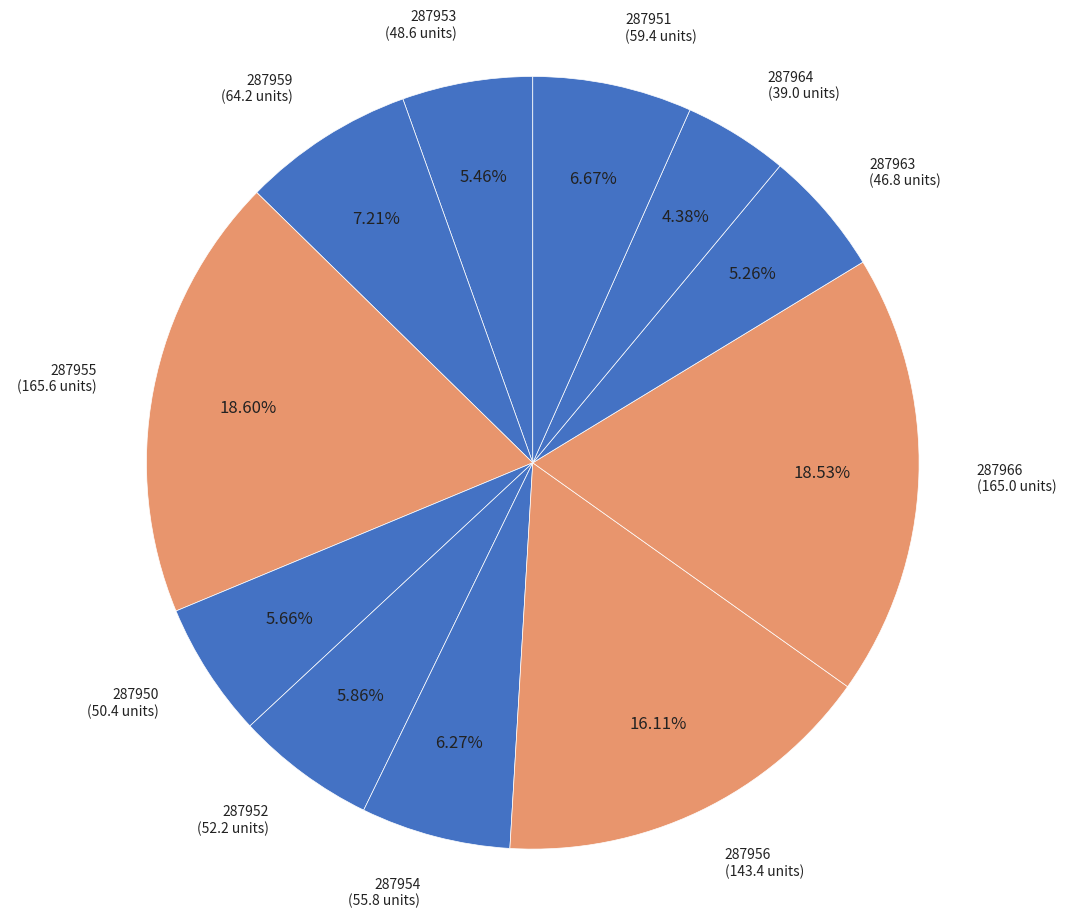

Combined, what portion of the pie is 287952 and 287955?

24.5%